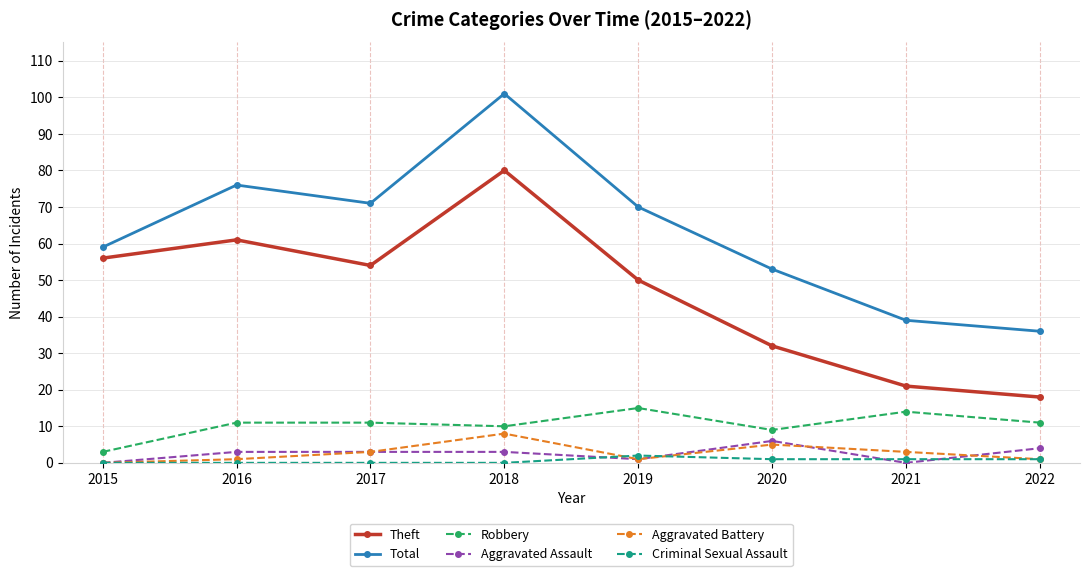

What is the sum of the Aggravated Battery values at 2015 and 2017?

3